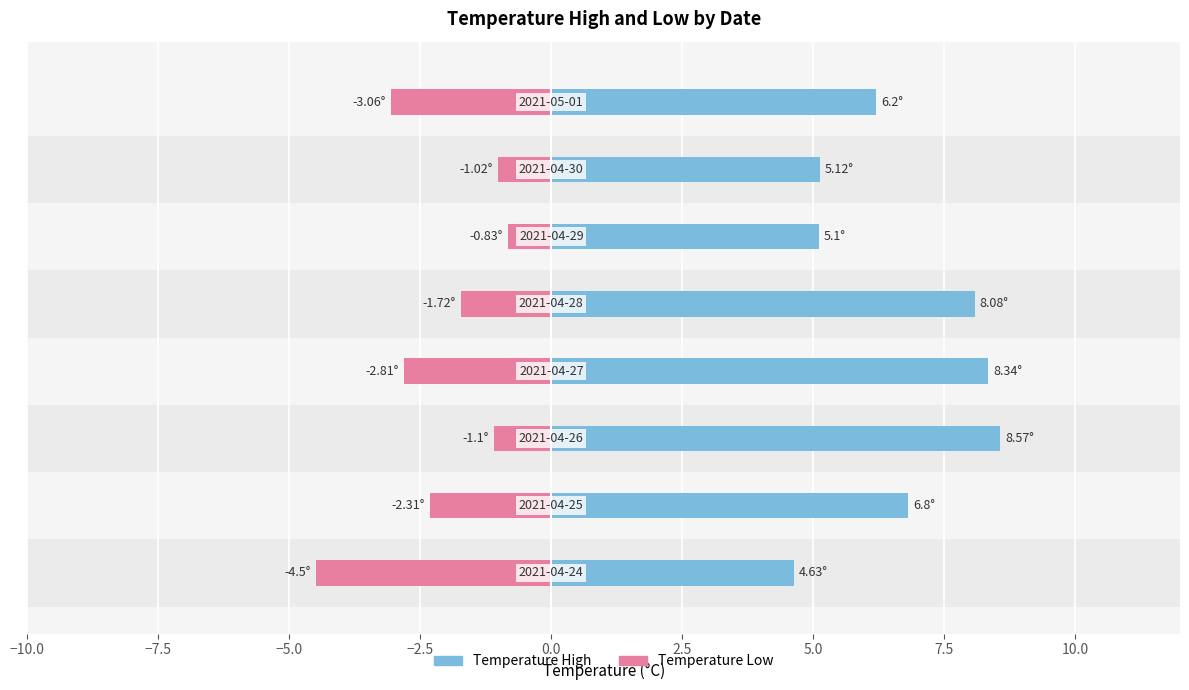

How many values in the temperatureHigh series are below 6?

3